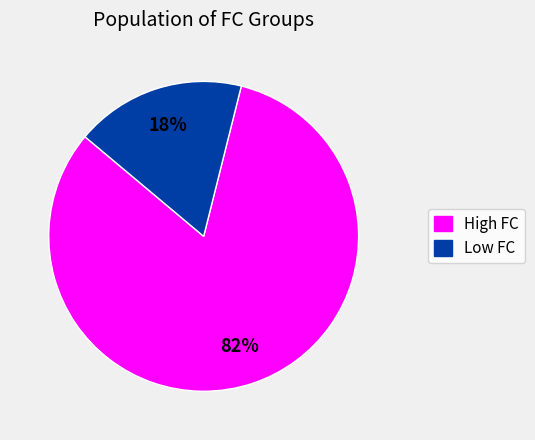

To the nearest percent, what is the difference between the largest and smallest slice percentages?

64%